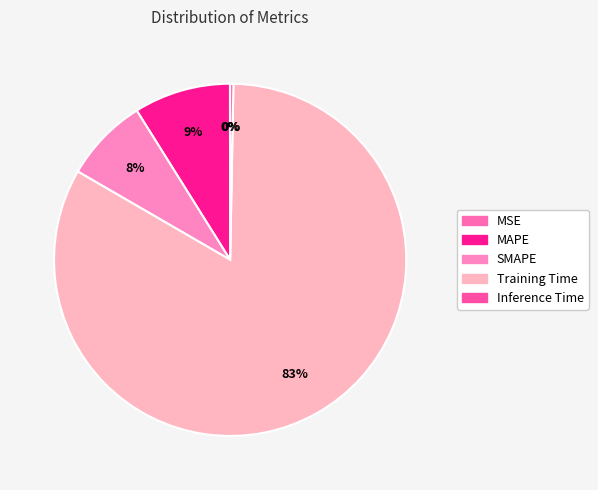

Is it true that MSE is 1% of the pie?

False